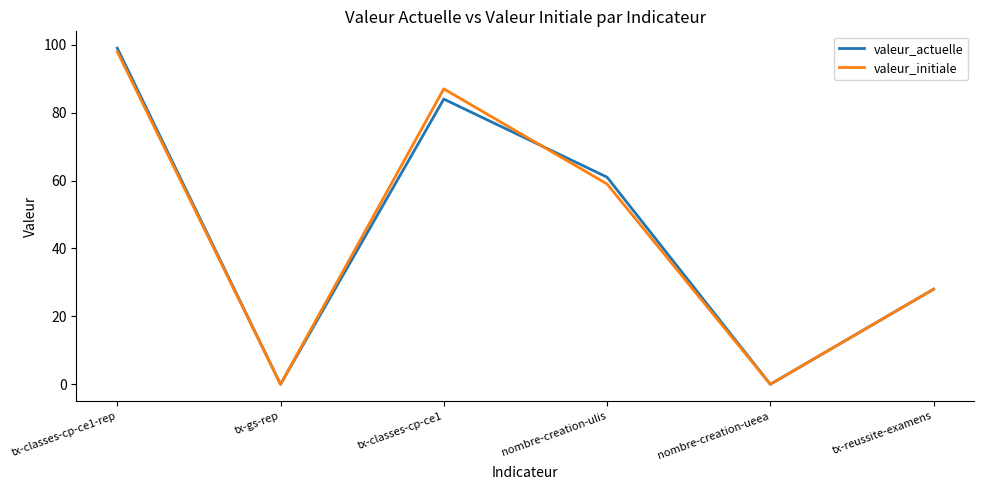

Is the value of valeur_actuelle at nombre-creation-ulis greater than the value of valeur_initiale at tx-classes-cp-ce1-rep?

No